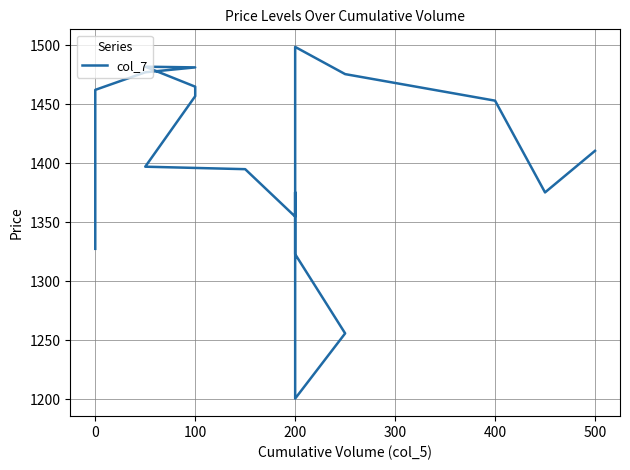

What is the sum of the values at 200 and 100?

2832.6